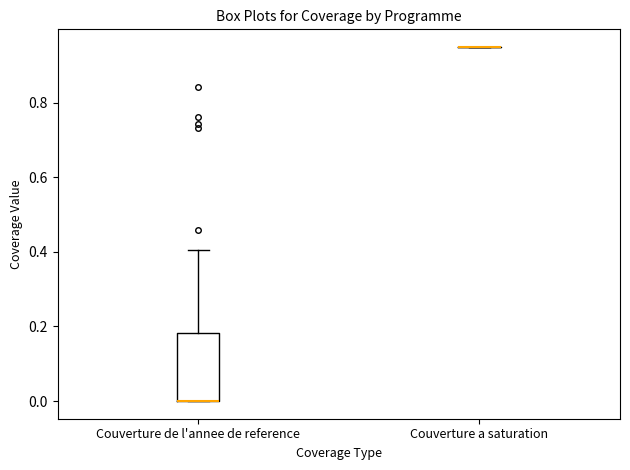

Reading left to right, read every box against the y-axis: the position of its median line, the range the box covers, and the ends of its whiskers. The values are not printed on the chart, so give them approximately, as read against the axis.

Couverture de l'annee de reference: median 0.00 (drawn on the box's lower edge), box 0.00 to 0.18, whiskers 0.00 to 0.40
Couverture a saturation: box collapsed to a line at 0.96, whiskers 0.96 to 0.96